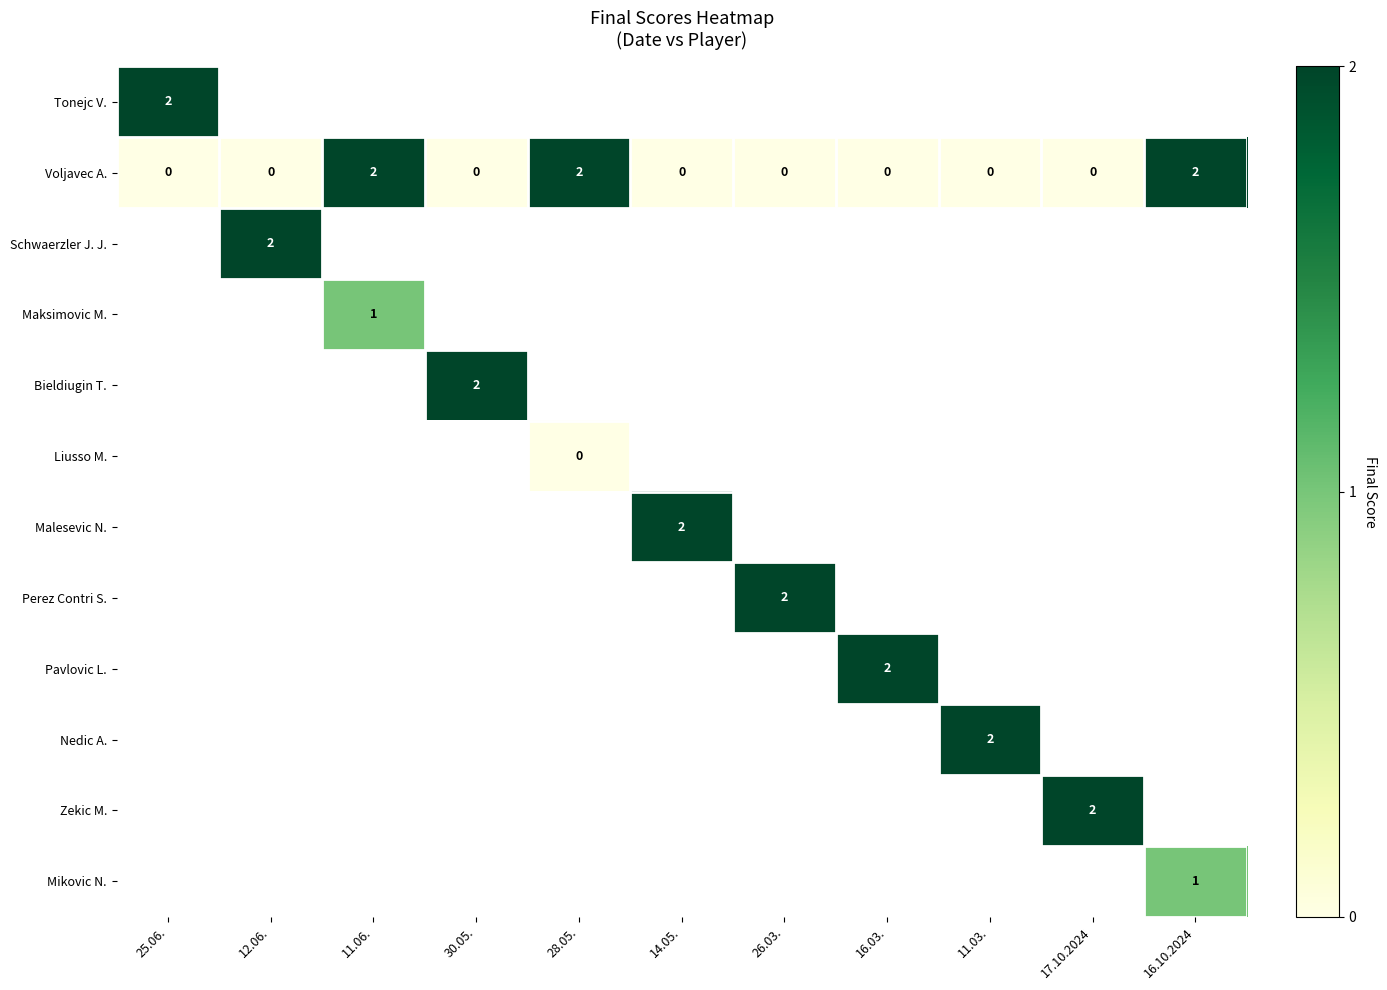

How many series are shown in this chart?

12